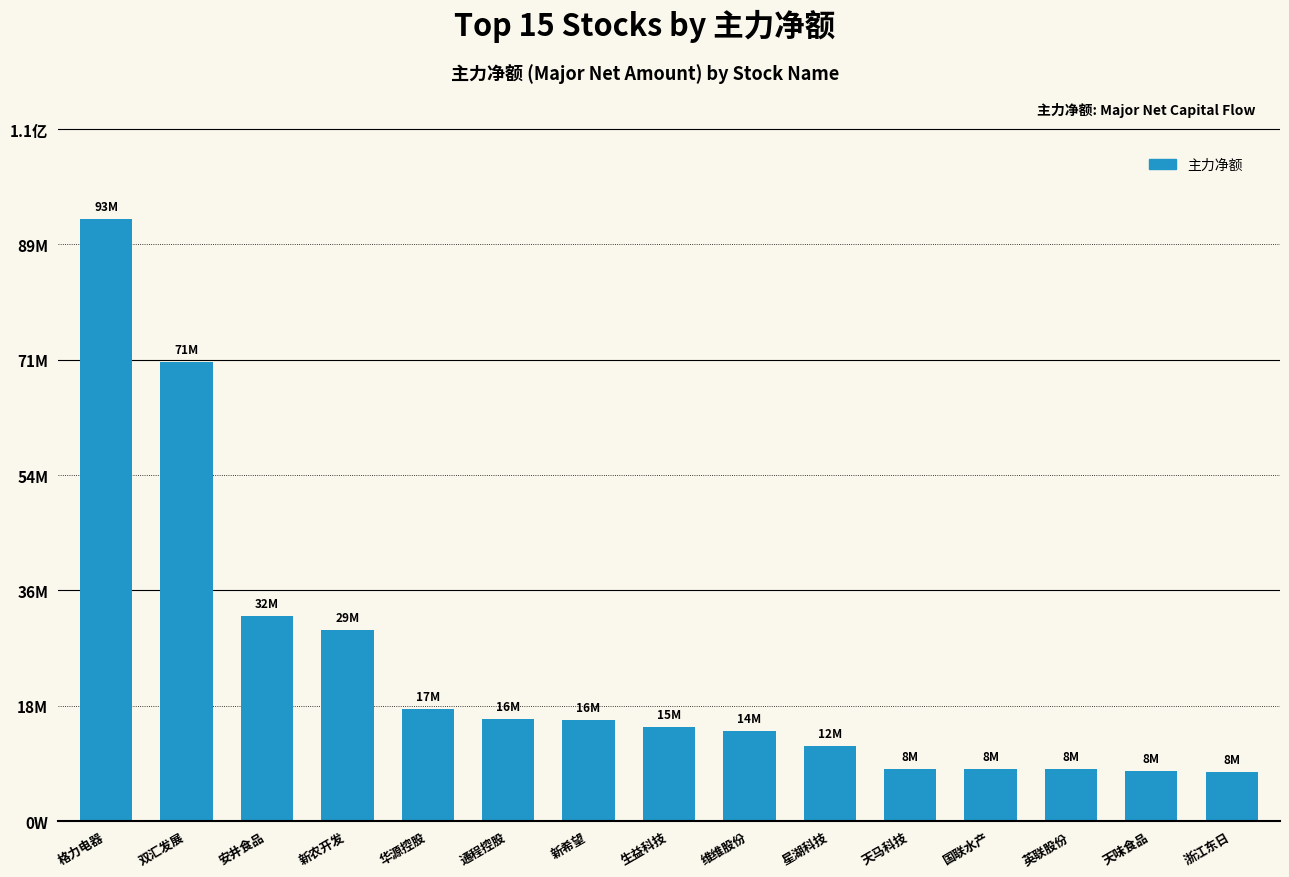

What is the change in value from 双汇发展 to 天马科技?

-62923543